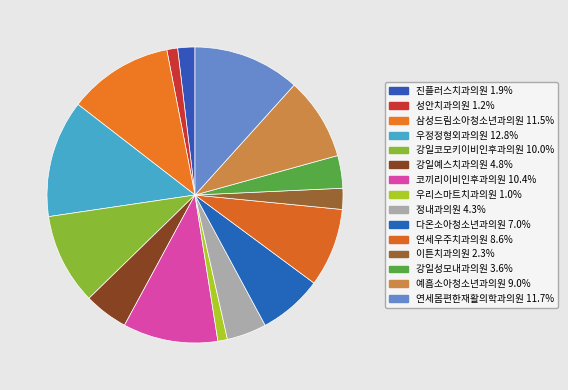

How many segments does this pie chart have?

15